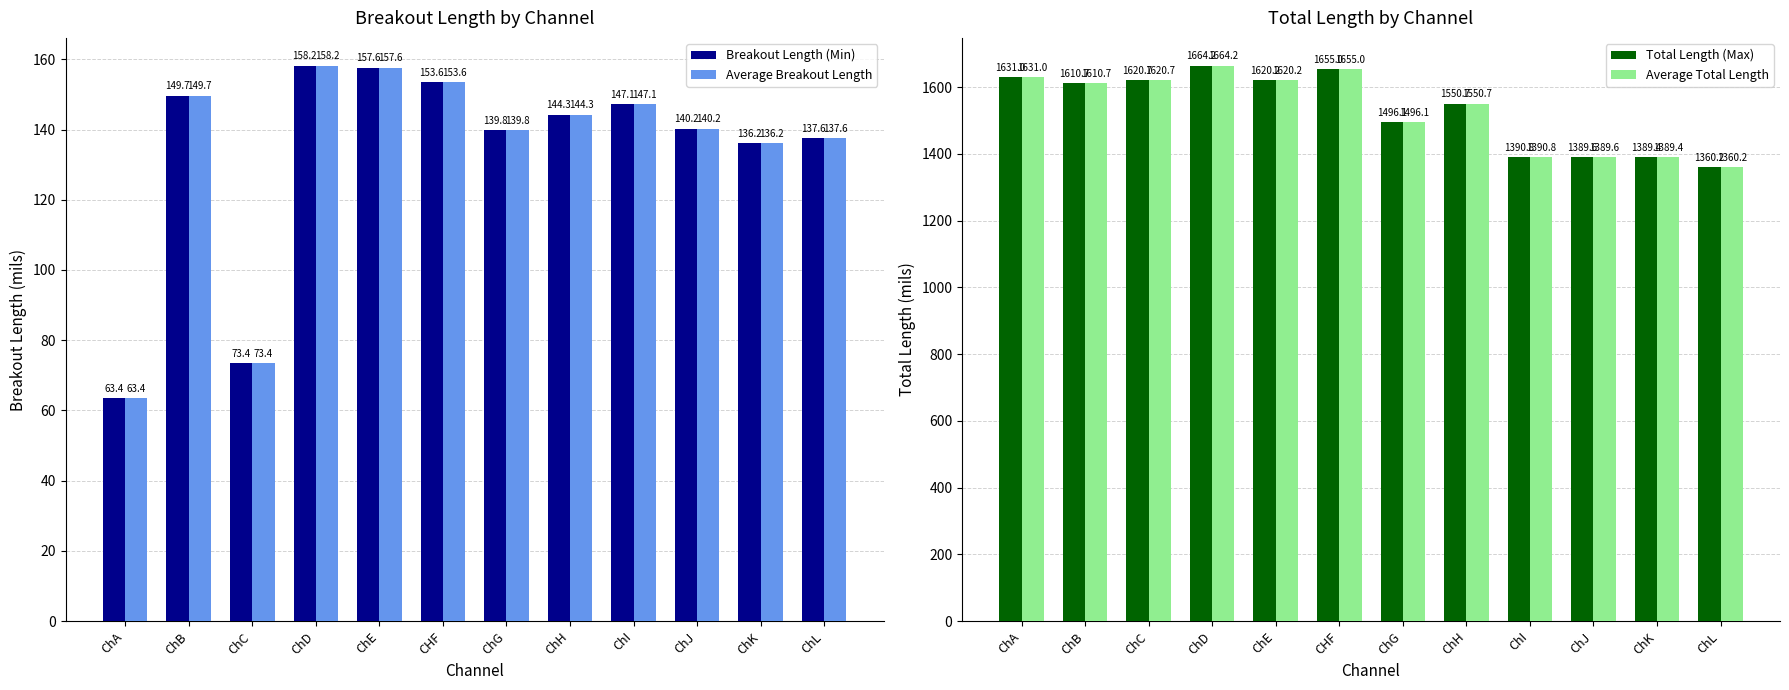

Rank the series at ChJ from highest to lowest value.

Total Length (Max), Average Total Length, Breakout Length (Min), Average Breakout Length